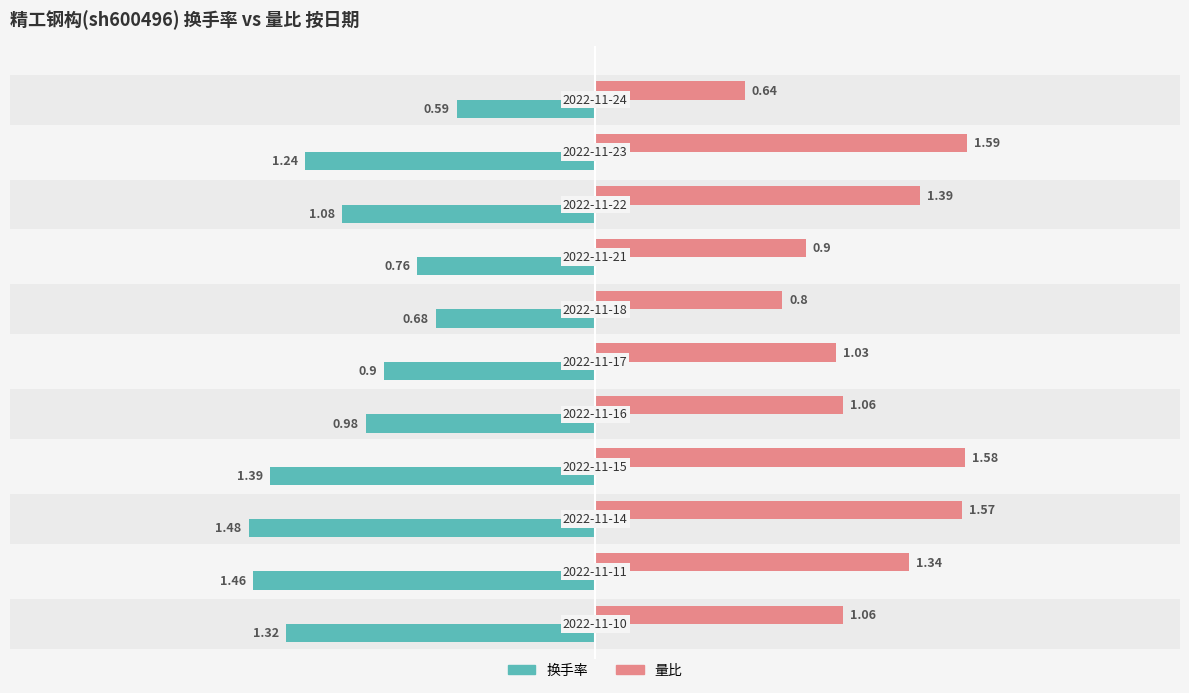

Rank the series by their average value, from lowest to highest.

换手率, 量比